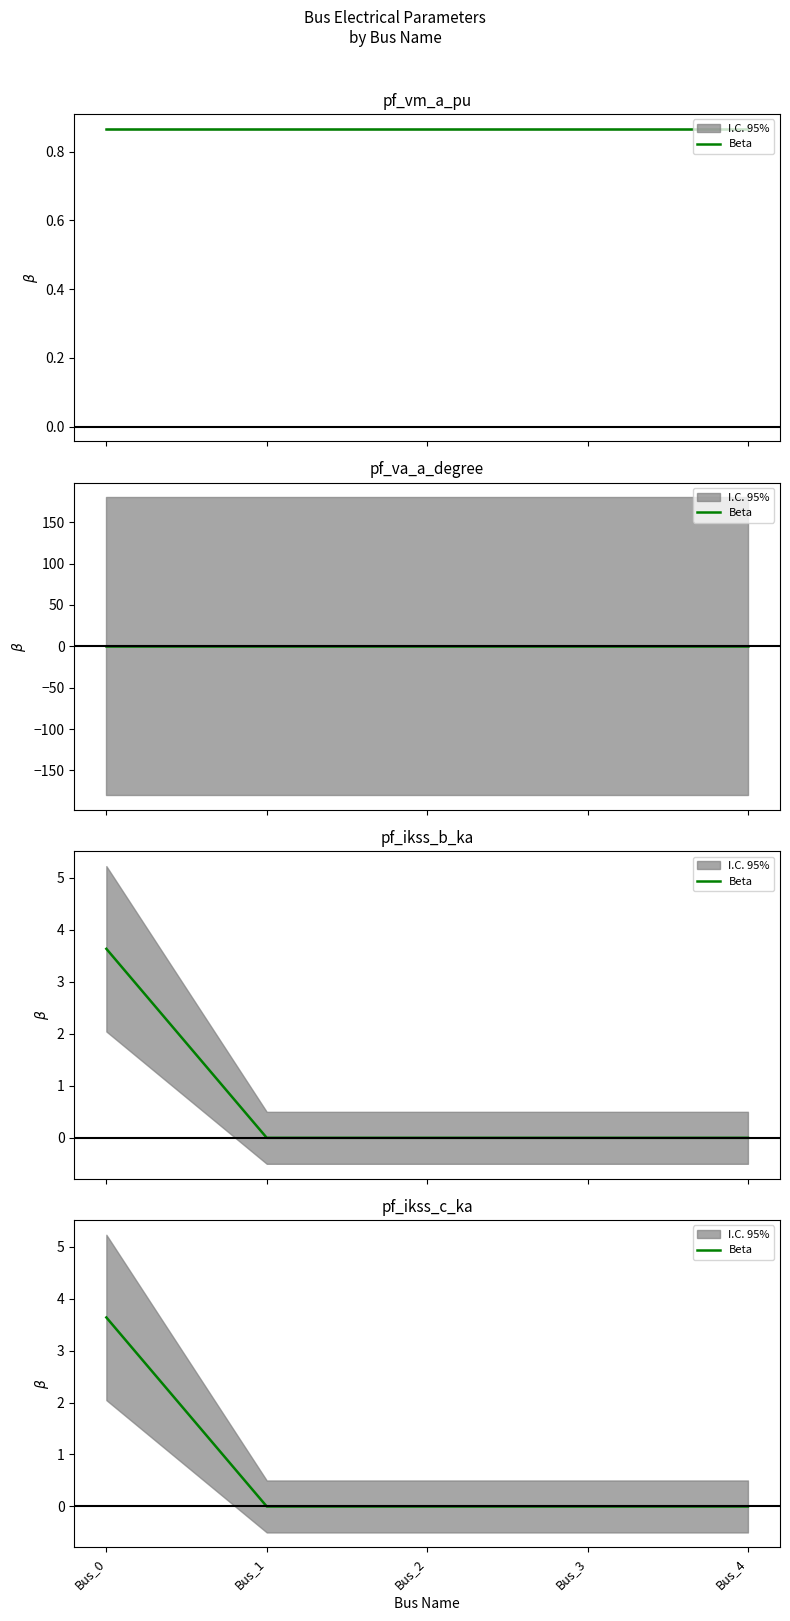

The value at Bus_2 is 1.7. True or false?

False